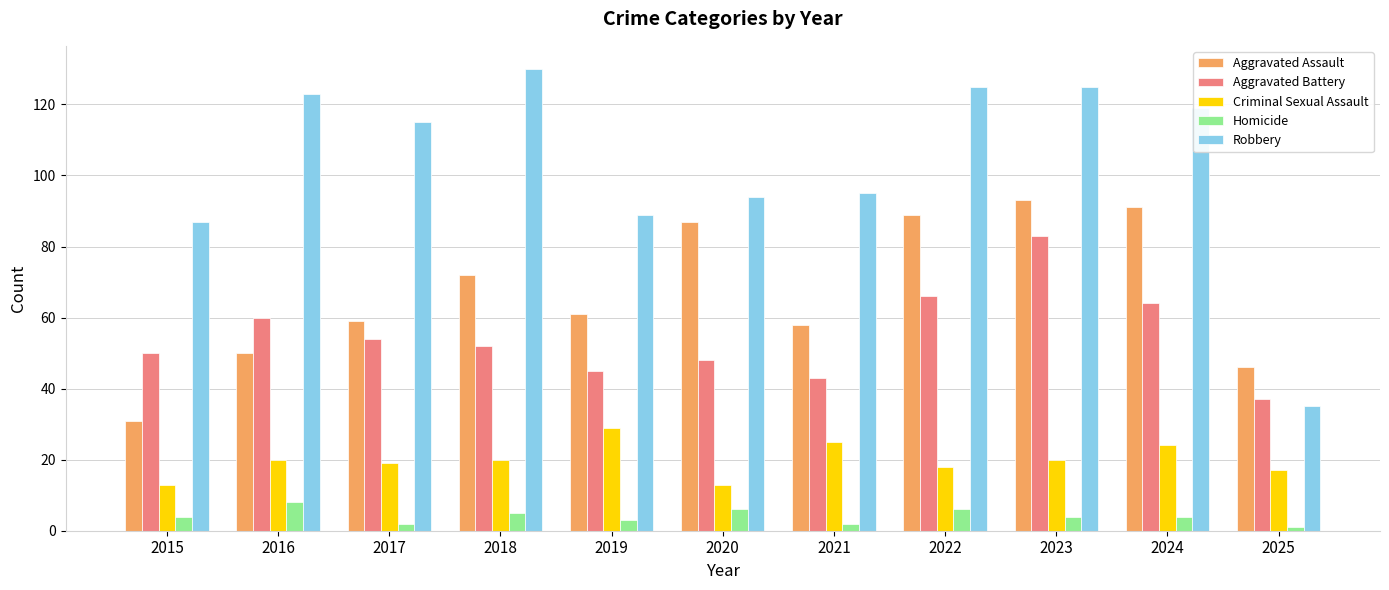

Reading right to left, transcribe all the data shown in this chart.

Aggravated Assault: 46	91	93	89	58	87	61	72	59	50	31
Aggravated Battery: 37	64	83	66	43	48	45	52	54	60	50
Criminal Sexual Assault: 17	24	20	18	25	13	29	20	19	20	13
Homicide: 1	4	4	6	2	6	3	5	2	8	4
Robbery: 35	119	125	125	95	94	89	130	115	123	87